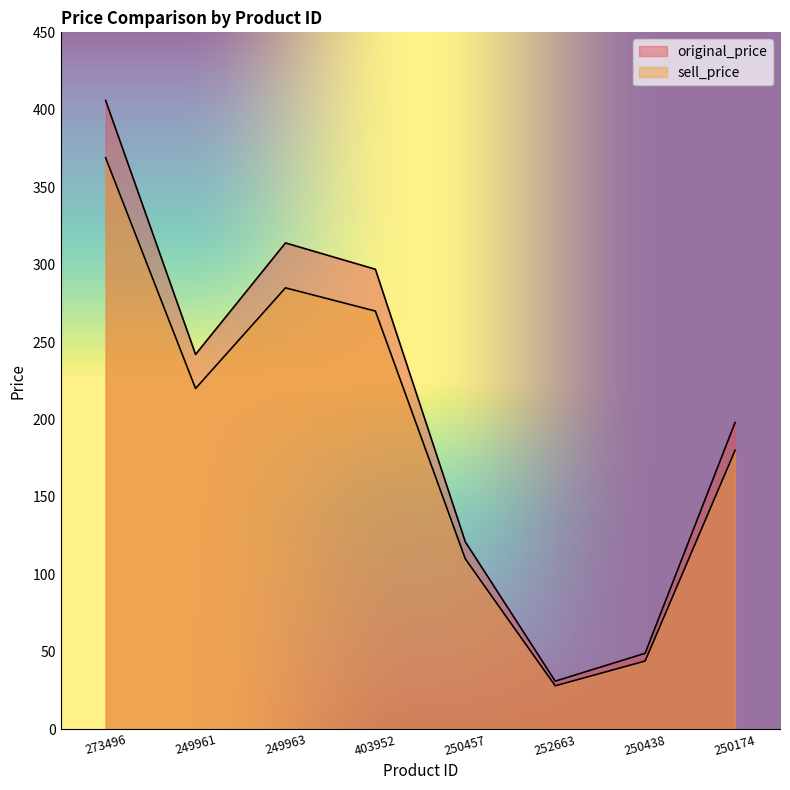

At which label does original_price reach its minimum?

252663